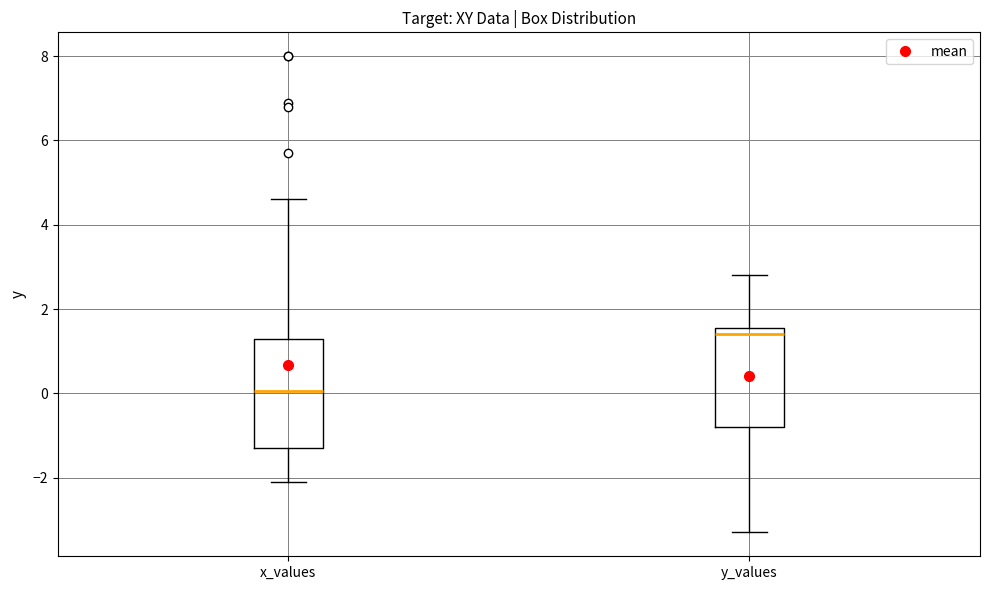

Reading left to right, transcribe this box plot: for each box, give where its median line is, the range the box spans, and where its two whiskers end, as read against the y-axis. The values are not printed on the chart, so give them approximately, as read against the axis.

x_values: median 0.0, box -1.2 to 1.4, whiskers -2.0 to 4.6
y_values: median 1.4, box -0.8 to 1.6, whiskers -3.2 to 2.8